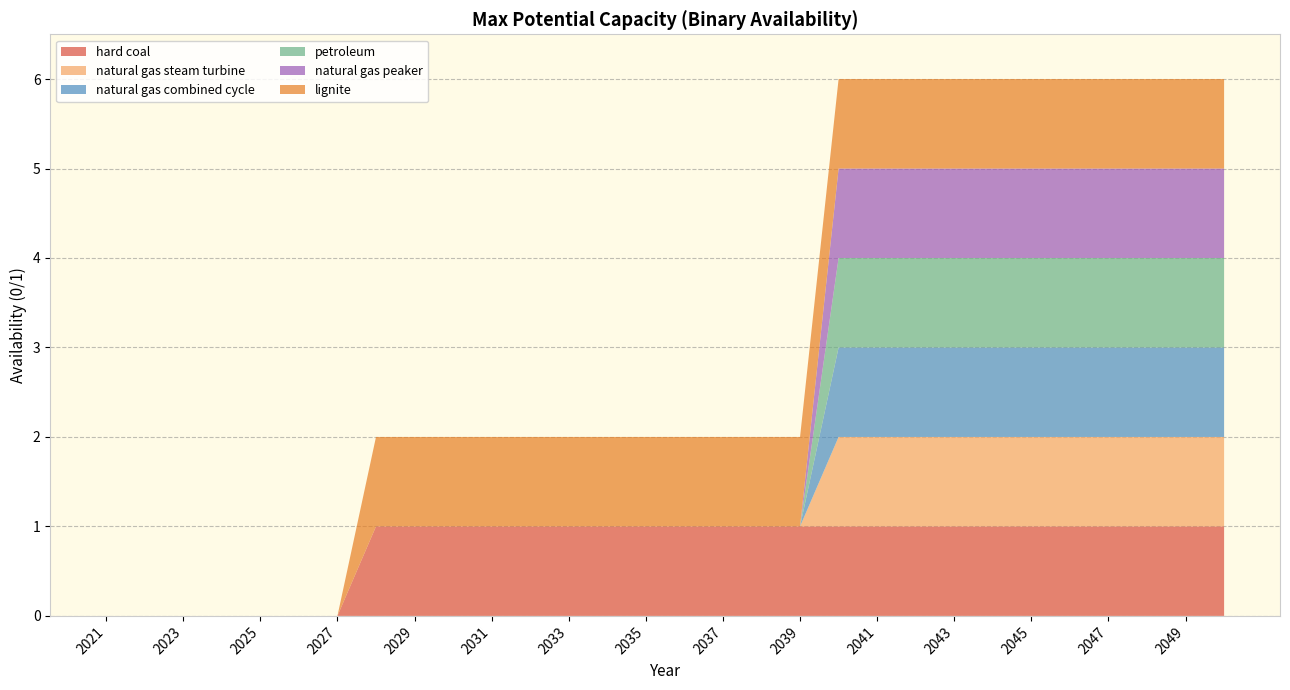

Reading left to right, transcribe all the data shown in this chart.

hard coal: 0	0	0	0	0	0	0	1	1	1	1	1	1	1	1	1	1	1	1	1	1	1	1	1	1	1	1	1	1	1
natural gas steam turbine: 0	0	0	0	0	0	0	0	0	0	0	0	0	0	0	0	0	0	0	1	1	1	1	1	1	1	1	1	1	1
natural gas combined cycle: 0	0	0	0	0	0	0	0	0	0	0	0	0	0	0	0	0	0	0	1	1	1	1	1	1	1	1	1	1	1
petroleum: 0	0	0	0	0	0	0	0	0	0	0	0	0	0	0	0	0	0	0	1	1	1	1	1	1	1	1	1	1	1
natural gas peaker: 0	0	0	0	0	0	0	0	0	0	0	0	0	0	0	0	0	0	0	1	1	1	1	1	1	1	1	1	1	1
lignite: 0	0	0	0	0	0	0	1	1	1	1	1	1	1	1	1	1	1	1	1	1	1	1	1	1	1	1	1	1	1